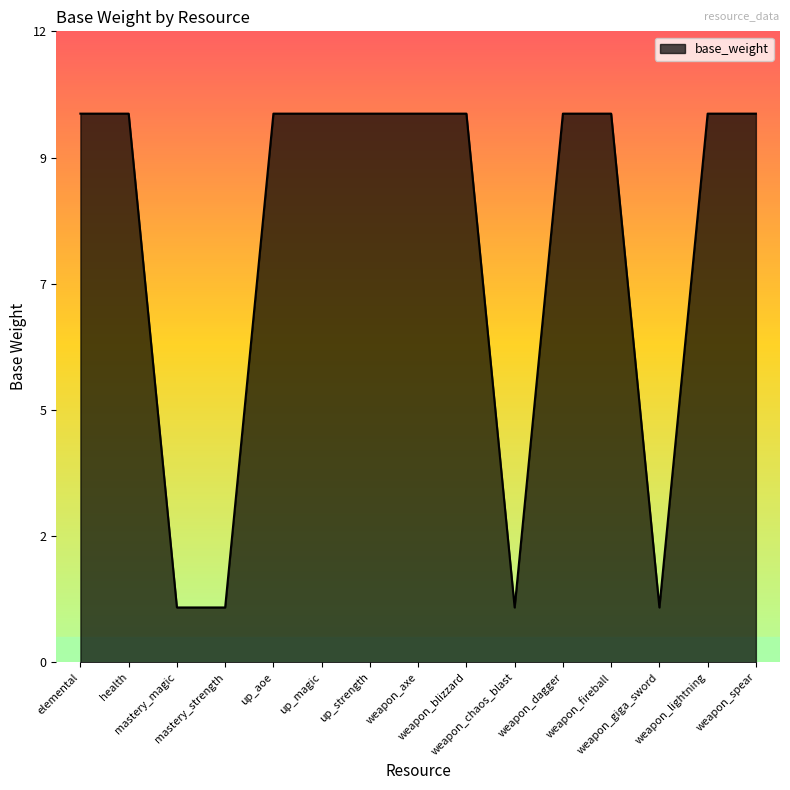

What position from the left is weapon_fireball?

12